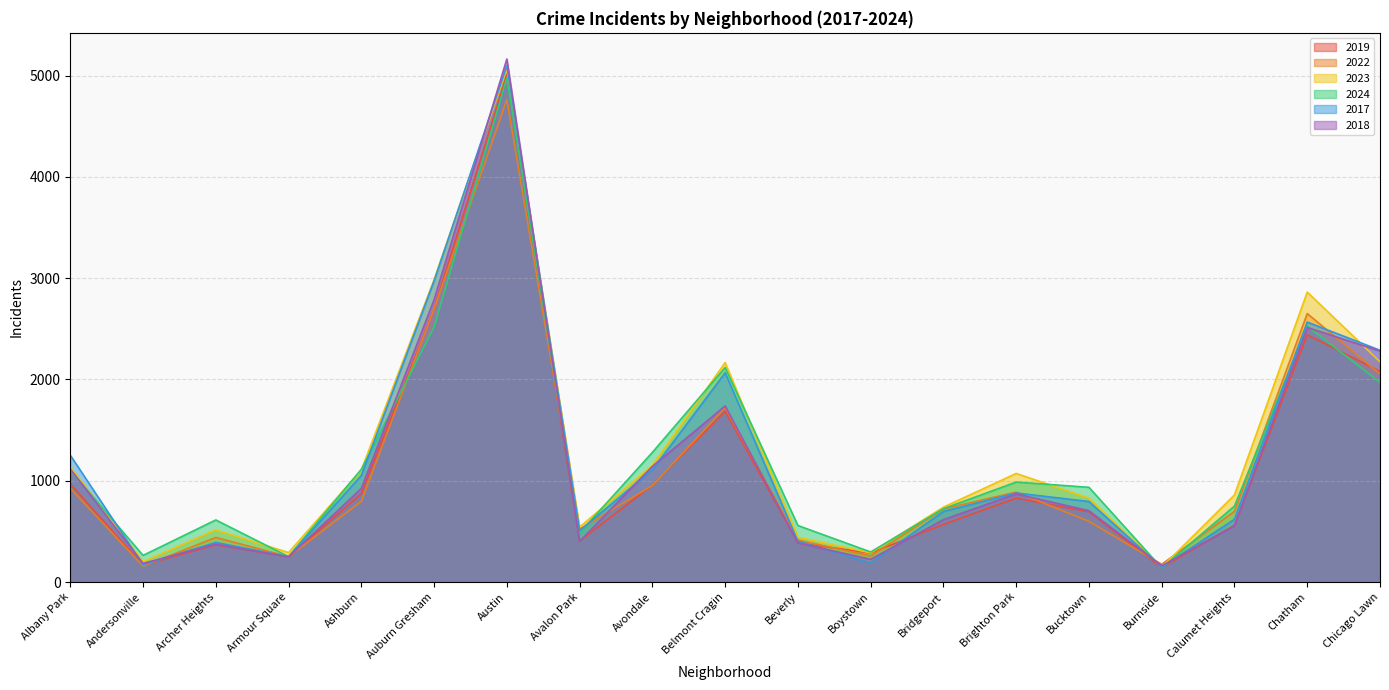

How many data points in 2024 are less than 935?

9